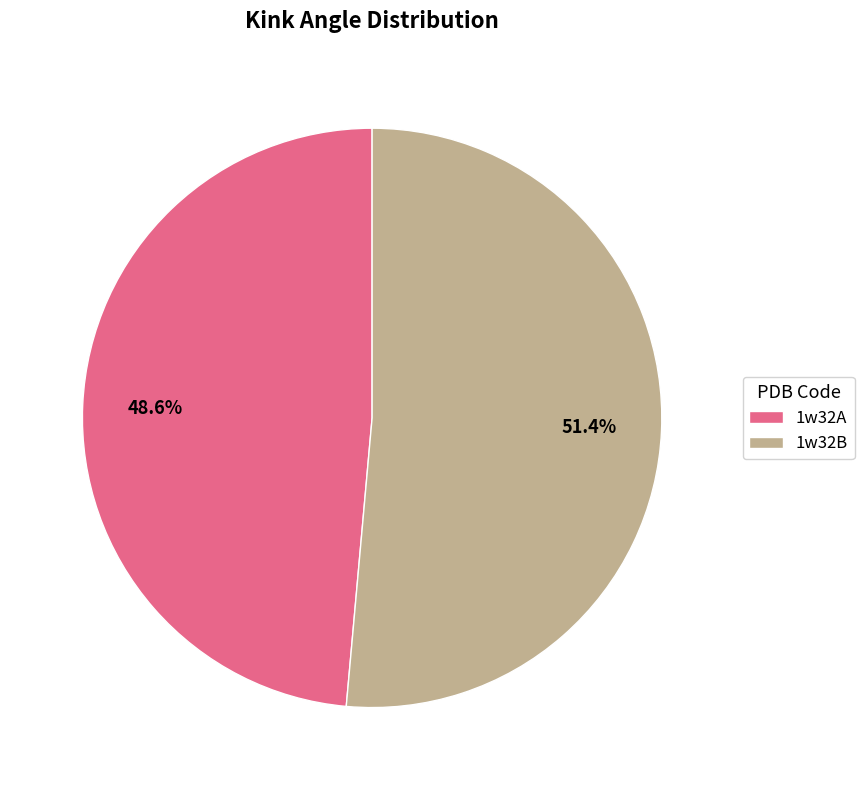

Count the number of slices in the pie.

2